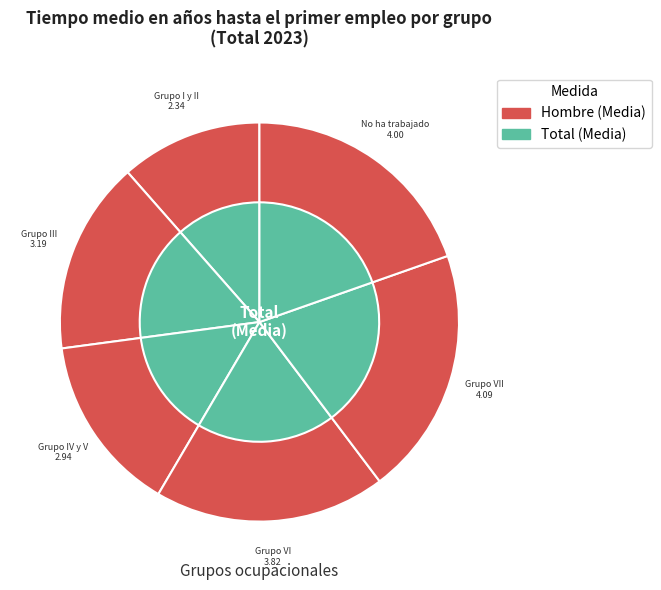

The Grupo III slice represents 16% of the pie. True or false?

True